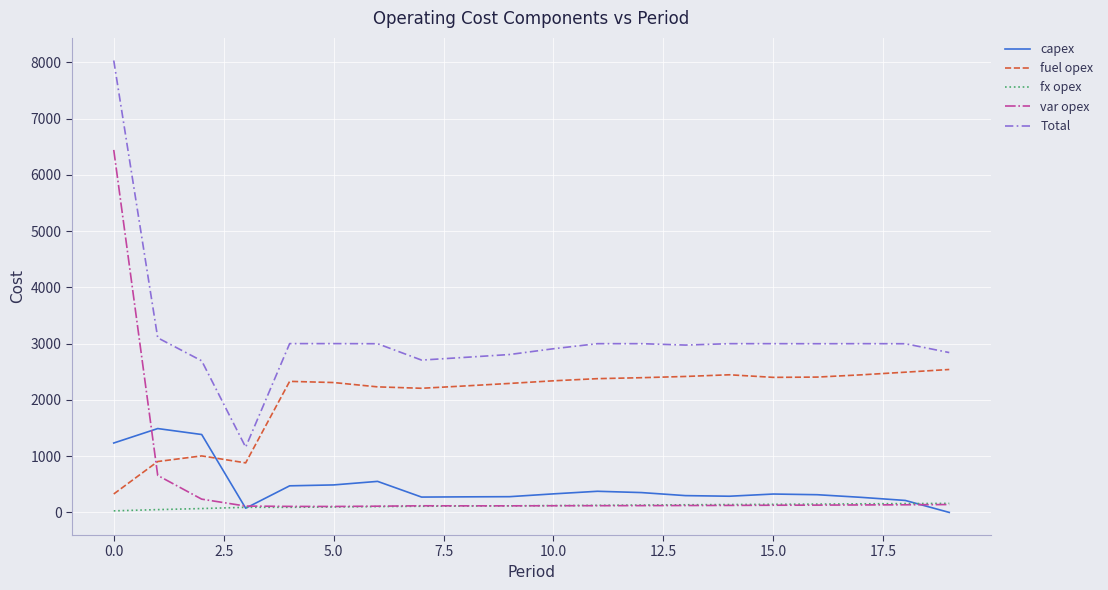

Which series has the largest total across all categories?

Total